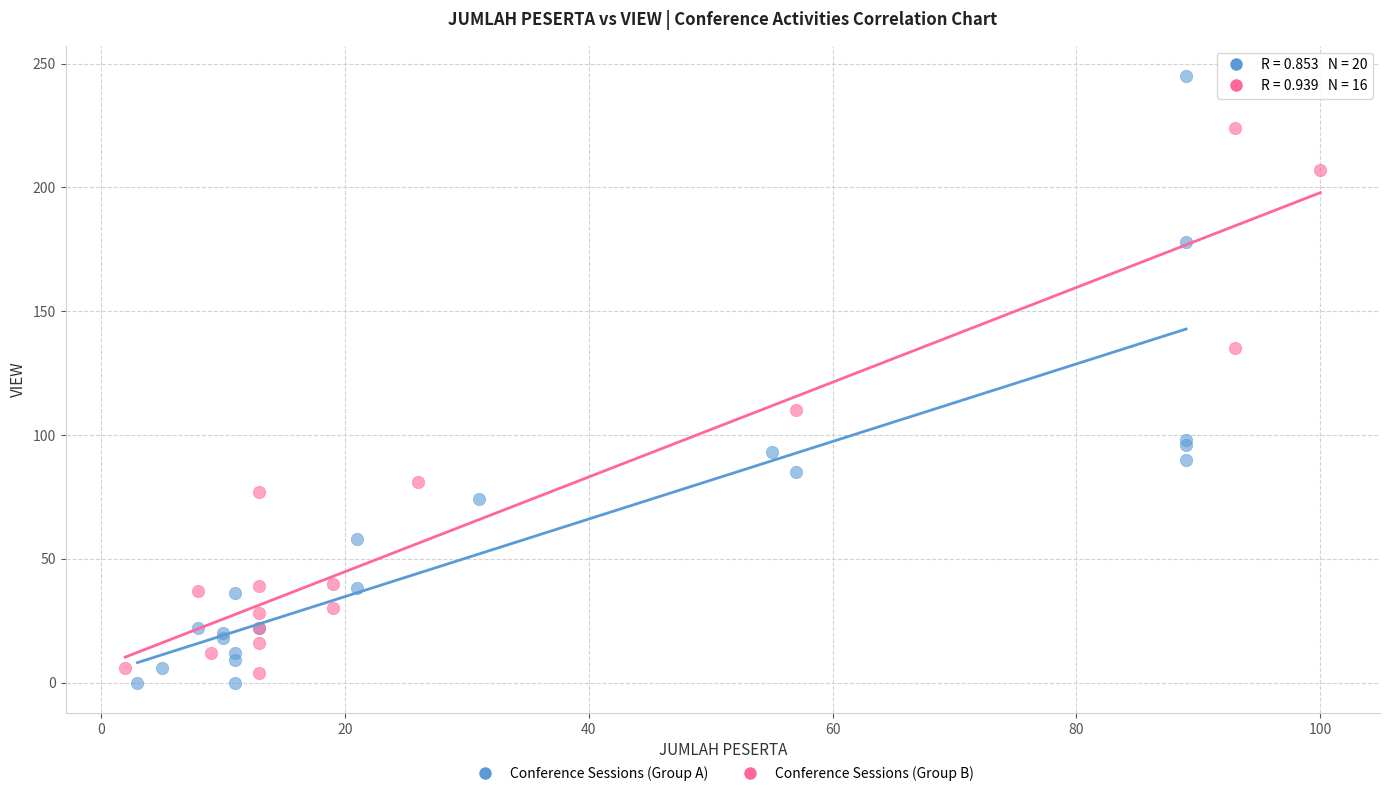

Which series contains the highest Y value?

Conference Sessions (Group A)